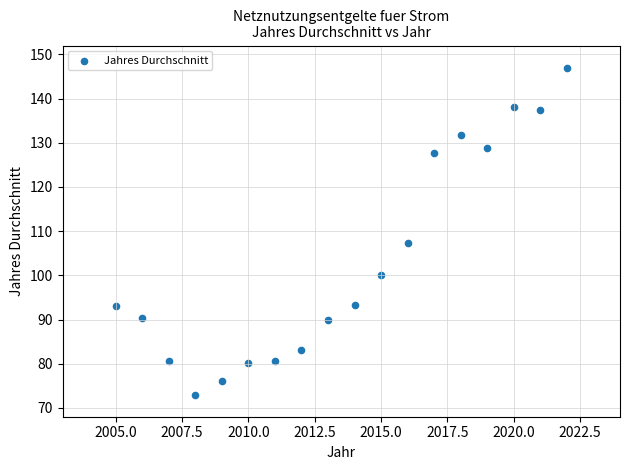

What is the range of Y values (max minus min)?

74.0